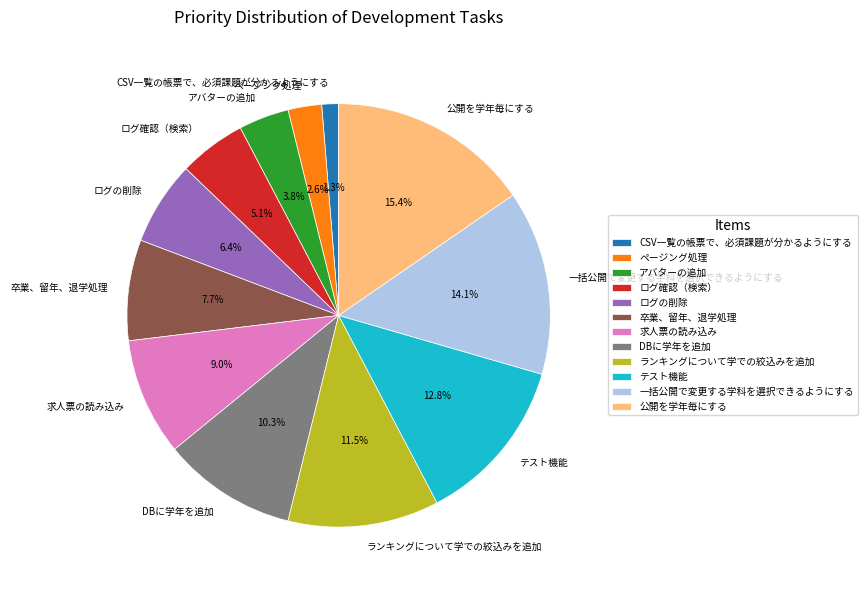

Rank the categories by value from lowest to highest.

CSV一覧の帳票で、必須課題が分かるようにする, ページング処理, アバターの追加, ログ確認（検索）, ログの削除, 卒業、留年、退学処理, 求人票の読み込み, DBに学年を追加, ランキングについて学での絞込みを追加, テスト機能, 一括公開で変更する学科を選択できるようにする, 公開を学年毎にする